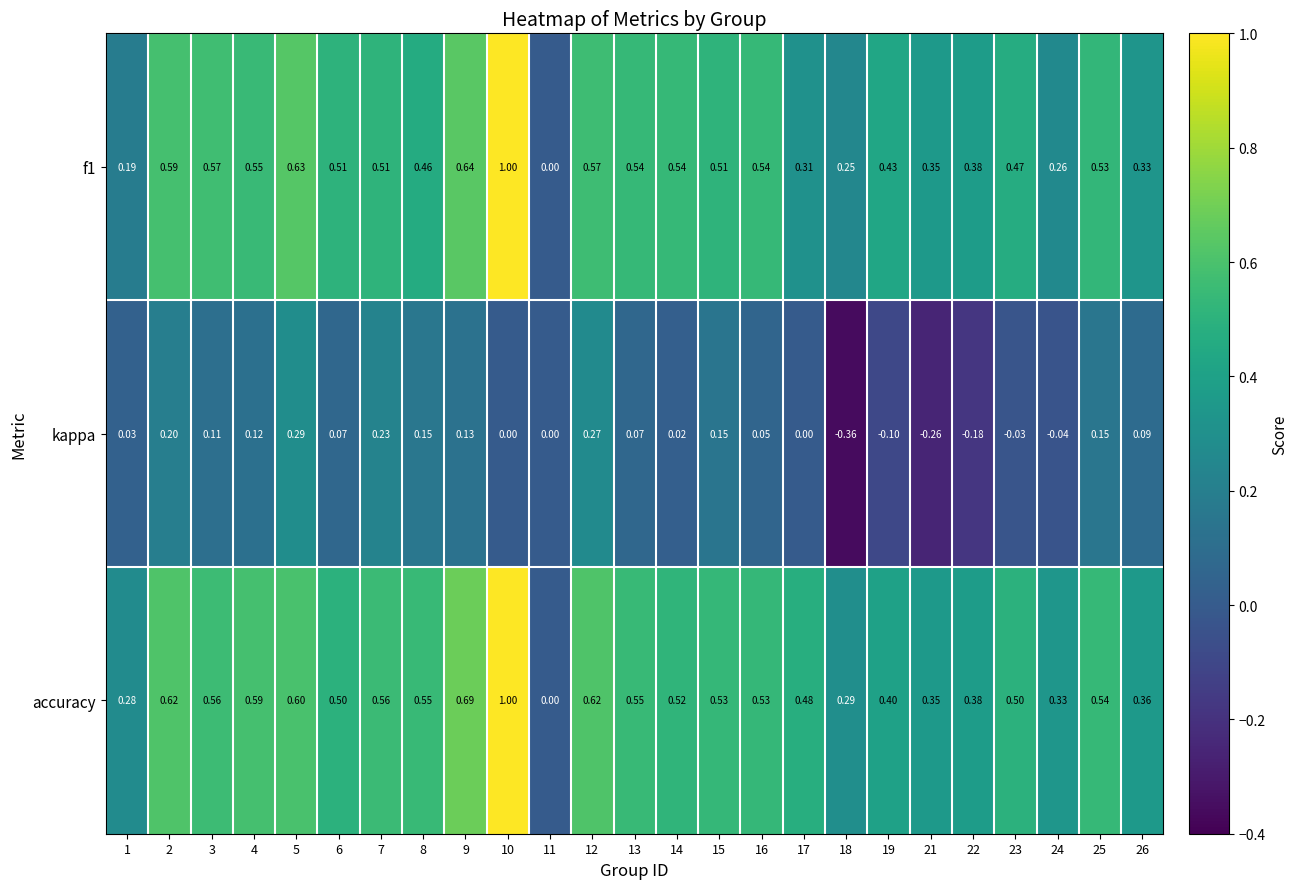

At which category is the sum across all series the highest?

10